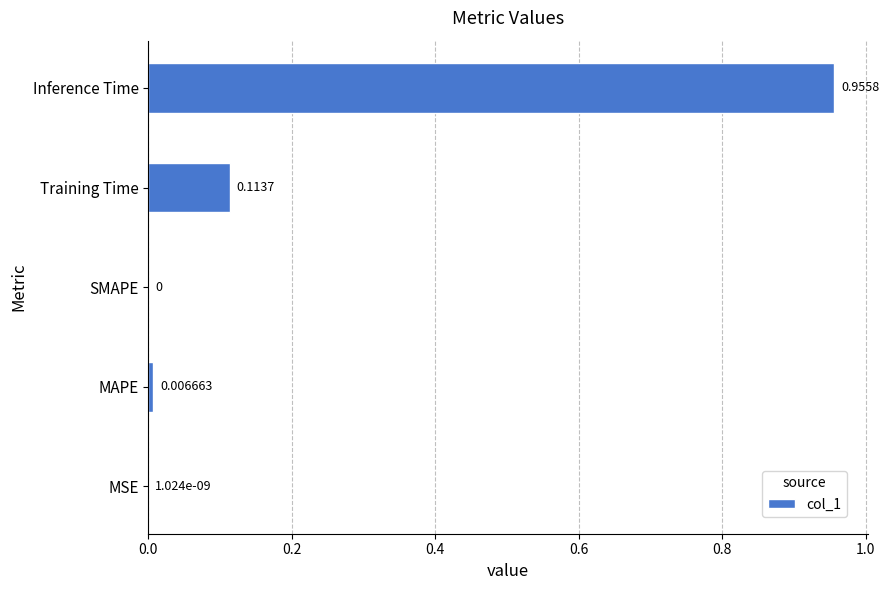

How many values are above zero?

4